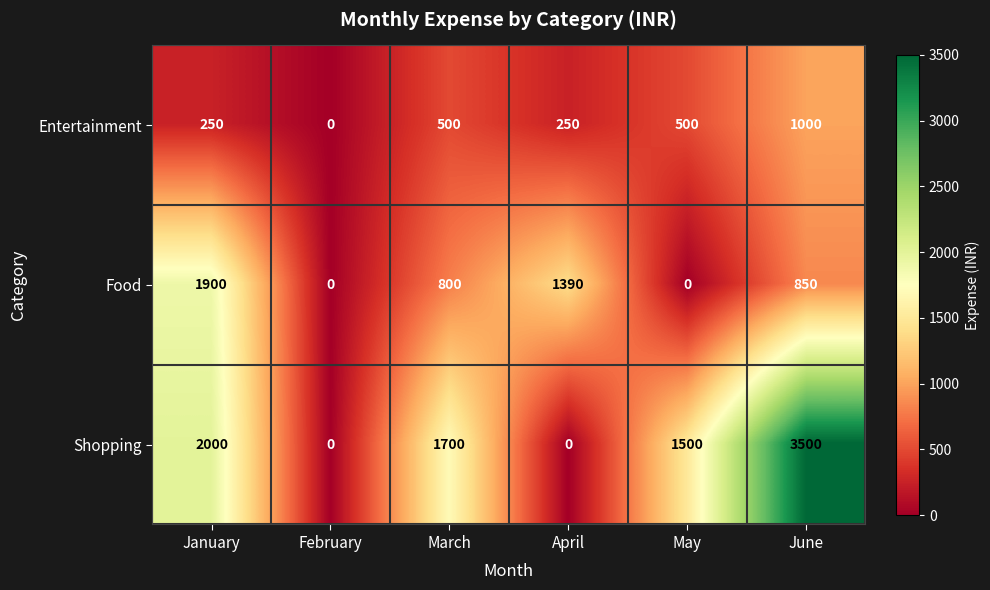

How many data points in Food are less than 850?

3